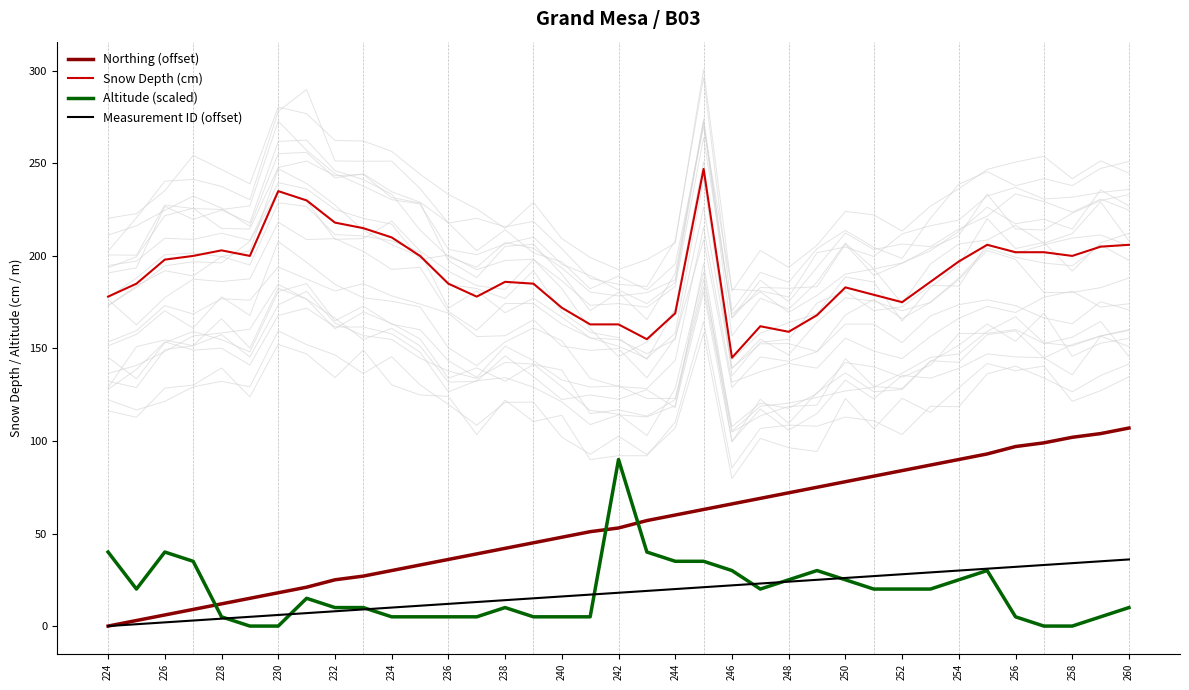

After their last crossing, which series has the higher values: Northing (offset) or Altitude (scaled)?

Northing (offset)